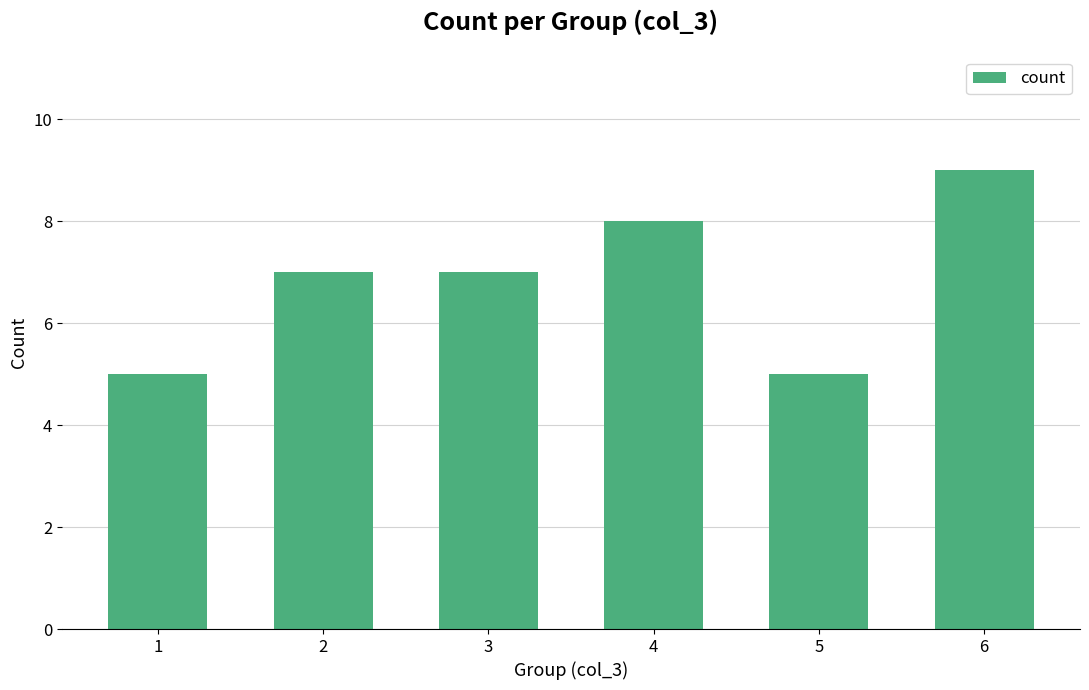

At which category does the chart reach its peak across all series?

6